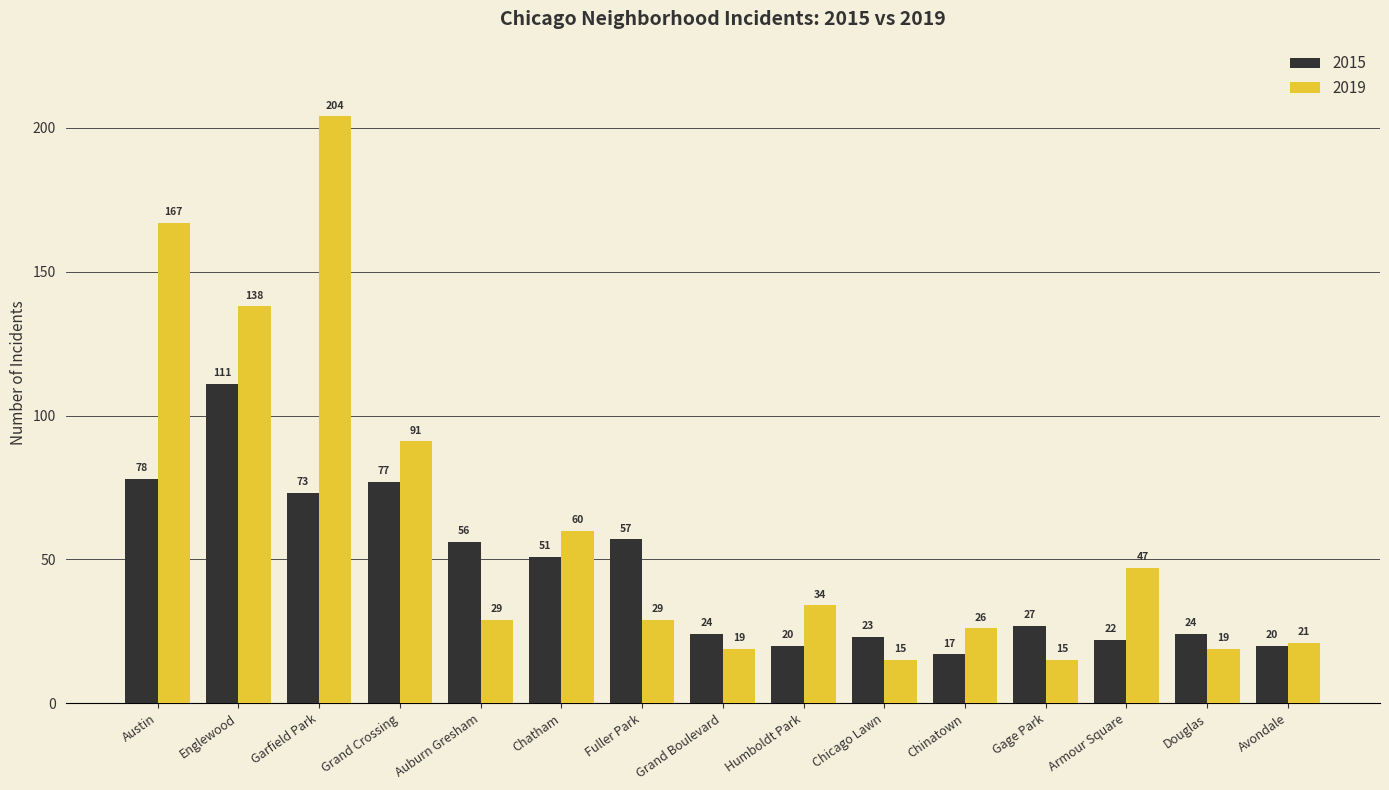

At which category is the sum across all series the highest?

Garfield Park